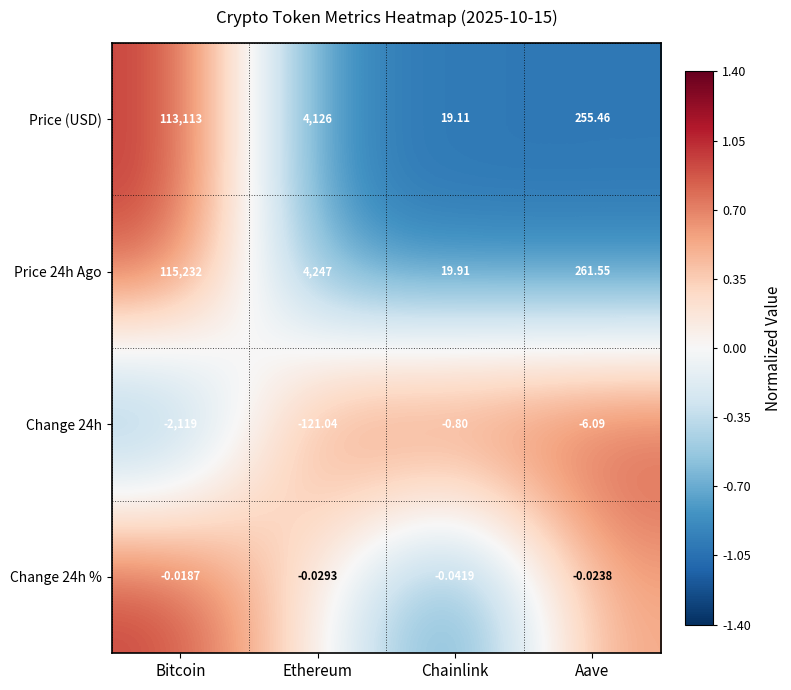

Rank the categories by Change 24h % value from highest to lowest.

Bitcoin, Aave, Ethereum, Chainlink